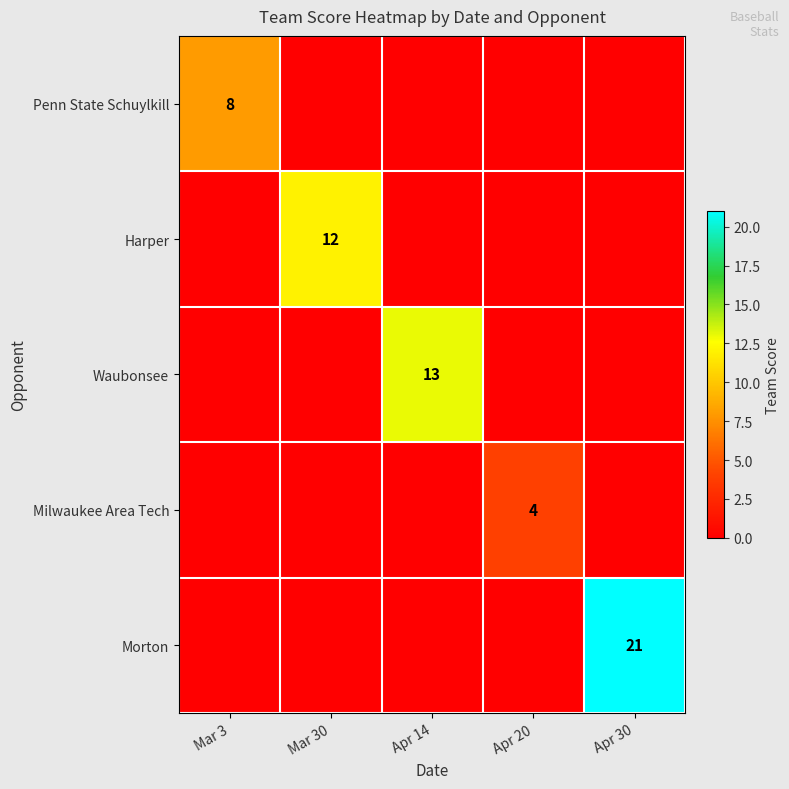

Rank the series by their maximum value, from lowest to highest.

Milwaukee Area Tech, Penn State Schuylkill, Harper, Waubonsee, Morton